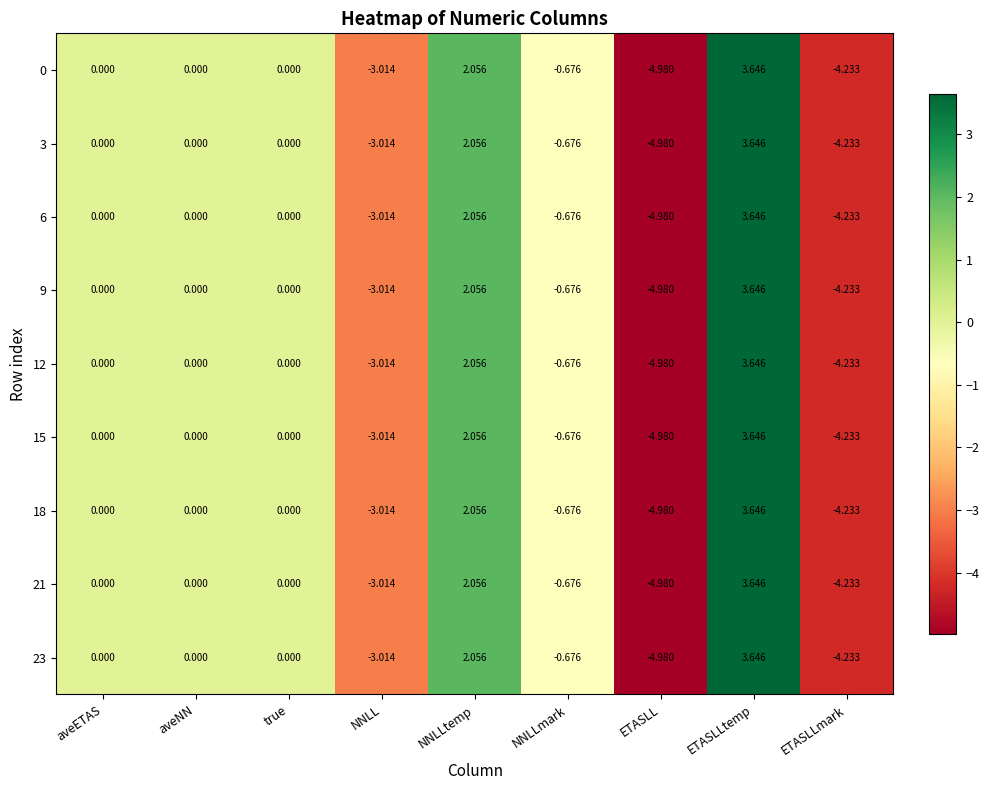

What is the total value across all series at NNLLtemp?

18.5